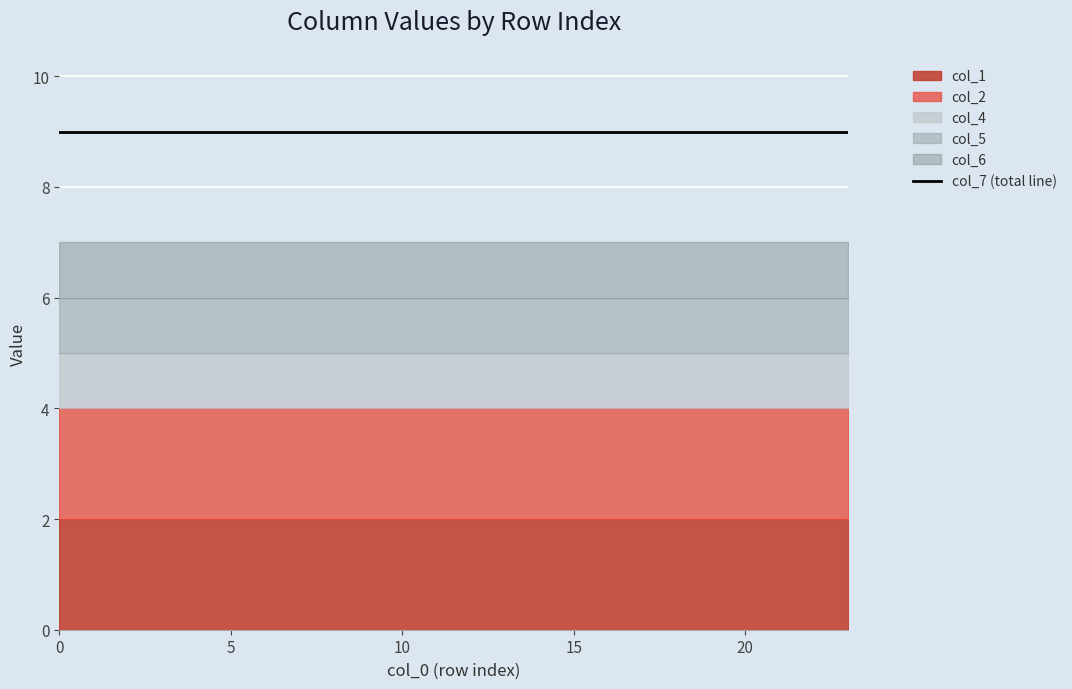

How many data points does each series have?

24